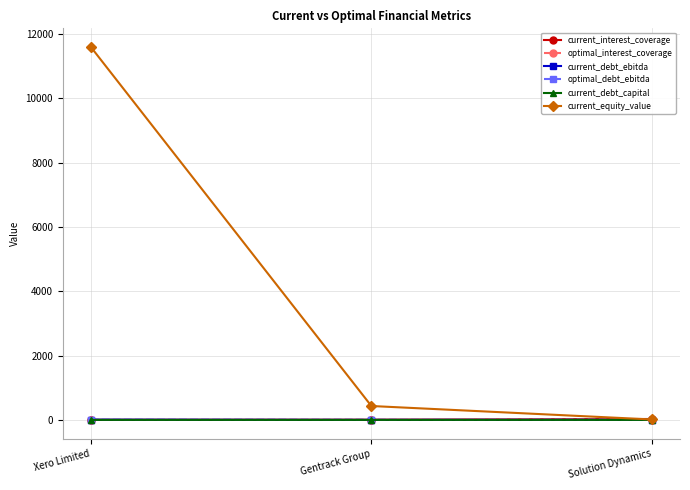

What is the difference between the maximum and minimum values in the optimal_interest_coverage series?

2.3